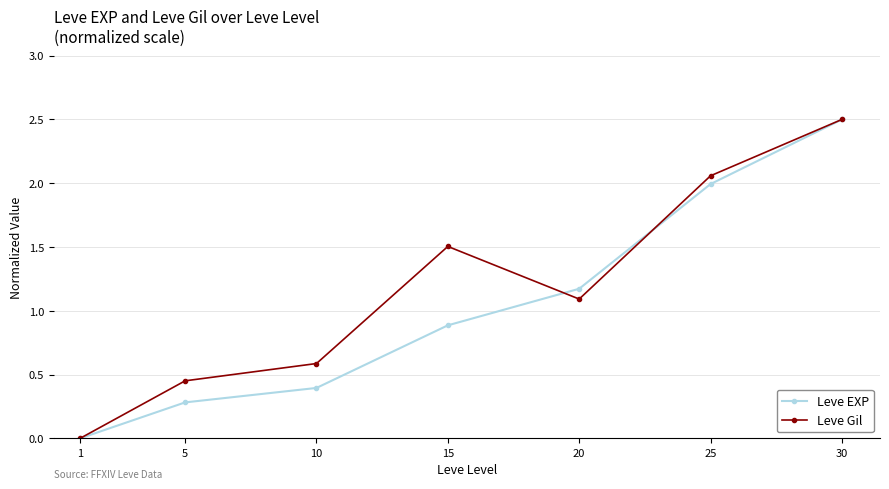

Is the value of Leve Gil at 25 greater than the value of Leve EXP at 15?

Yes